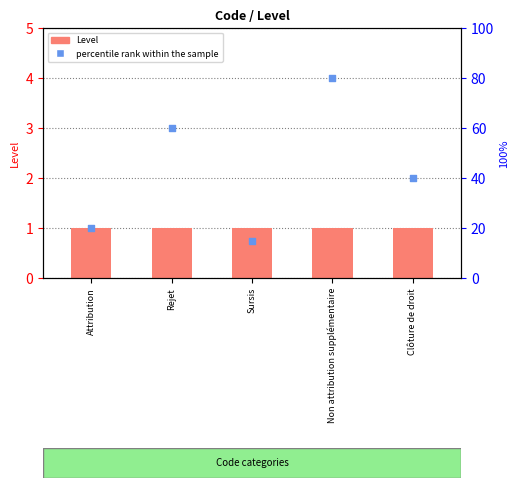

At which category is the sum across all series the highest?

Non attribution supplémentaire